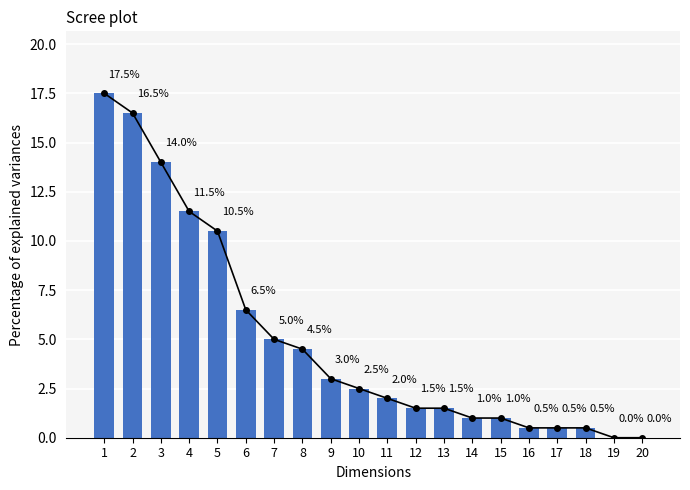

The value at 6 is 6.5. True or false?

True